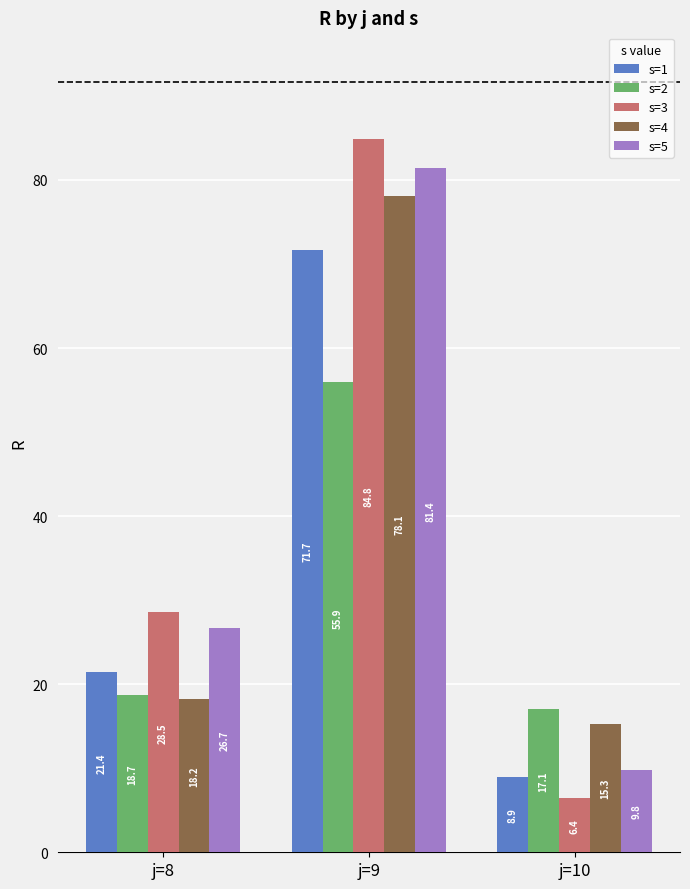

At which category does the chart reach its peak across all series?

j=9